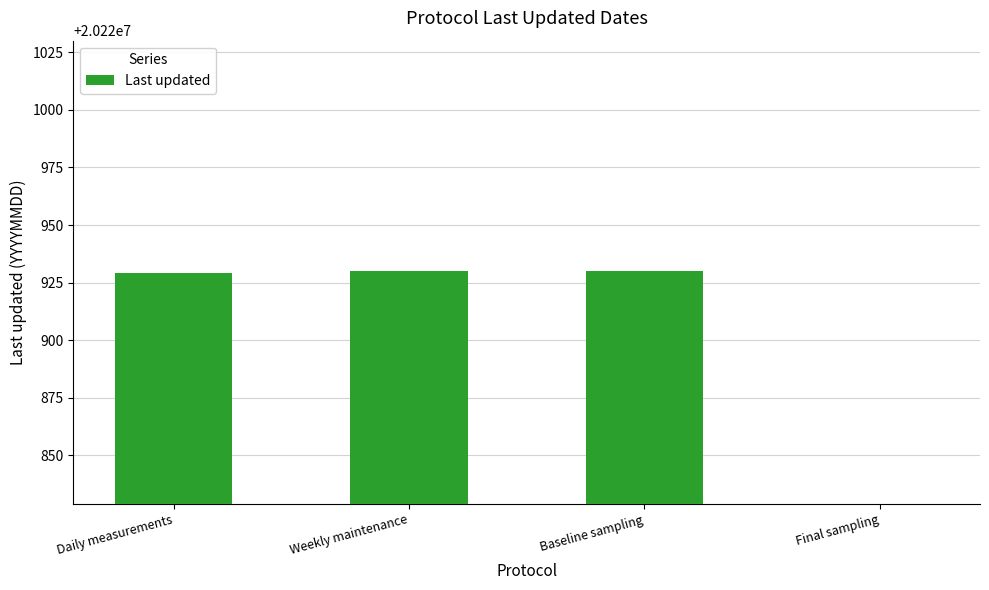

List the labels in order of value, smallest first.

Final sampling, Daily measurements, Weekly maintenance, Baseline sampling